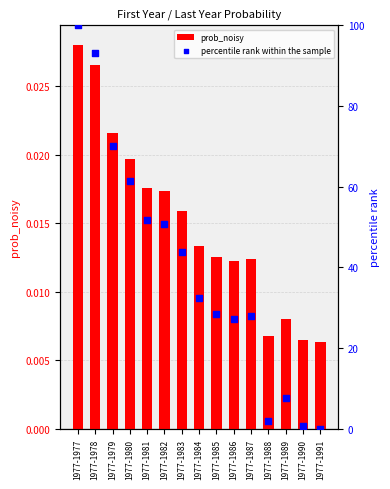

Which series has the largest total across all categories?

percentile rank within the sample